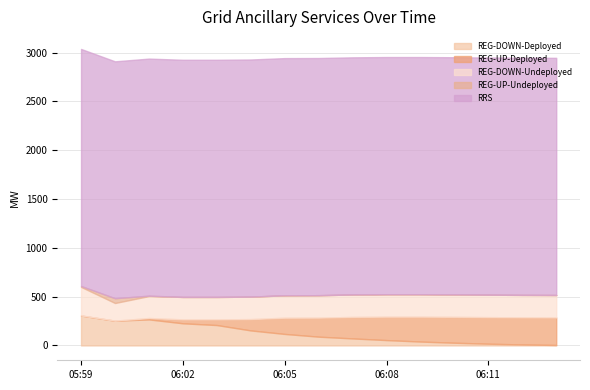

At which category is the sum across all series the highest?

05:59